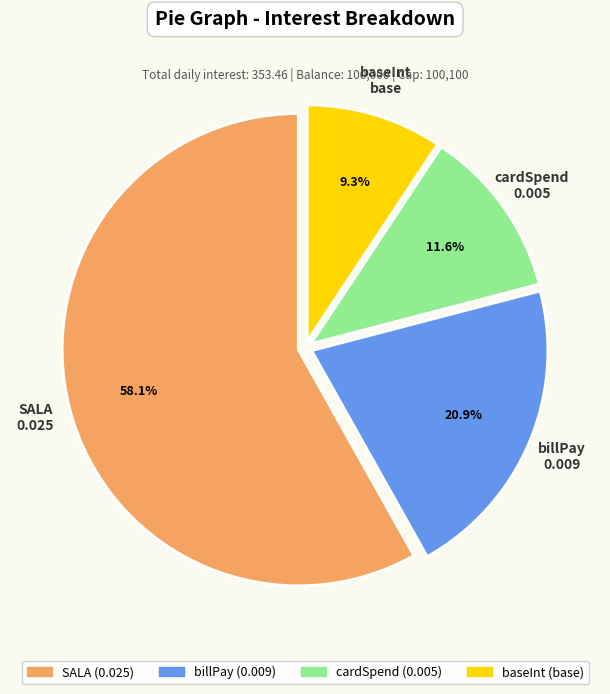

The SALA slice represents 46% of the pie. True or false?

False